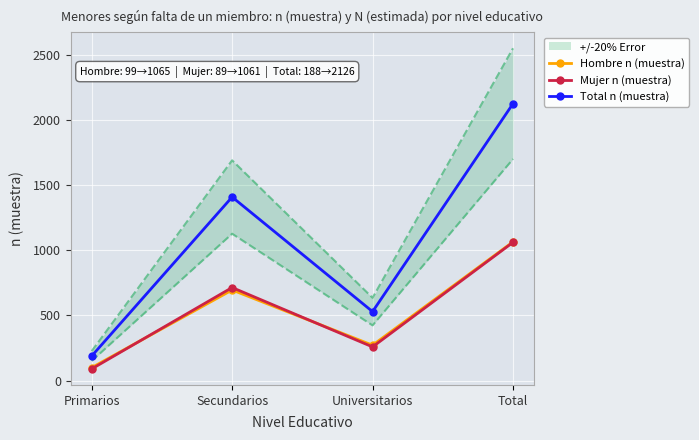

Rank the series at Universitarios from highest to lowest value.

Total n (muestra), Hombre n (muestra), Mujer n (muestra)